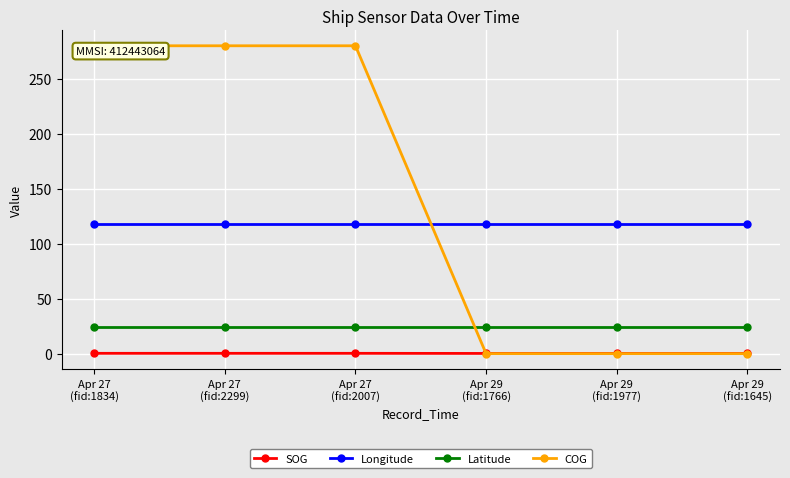

List the series in order of their overall mean, highest first.

COG, Longitude, Latitude, SOG